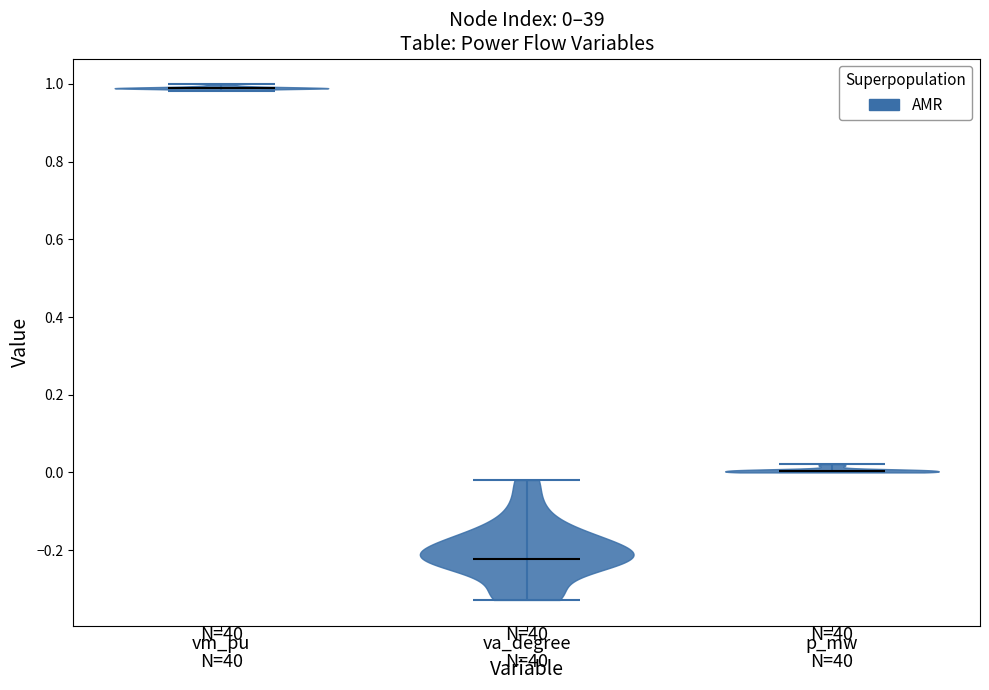

Which violin has the highest median line?

vm_pu